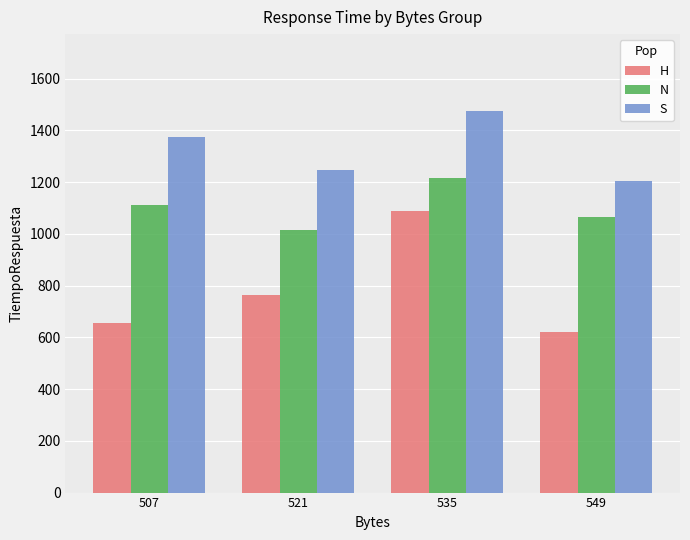

Which series changed the most between 507 and 549?

S